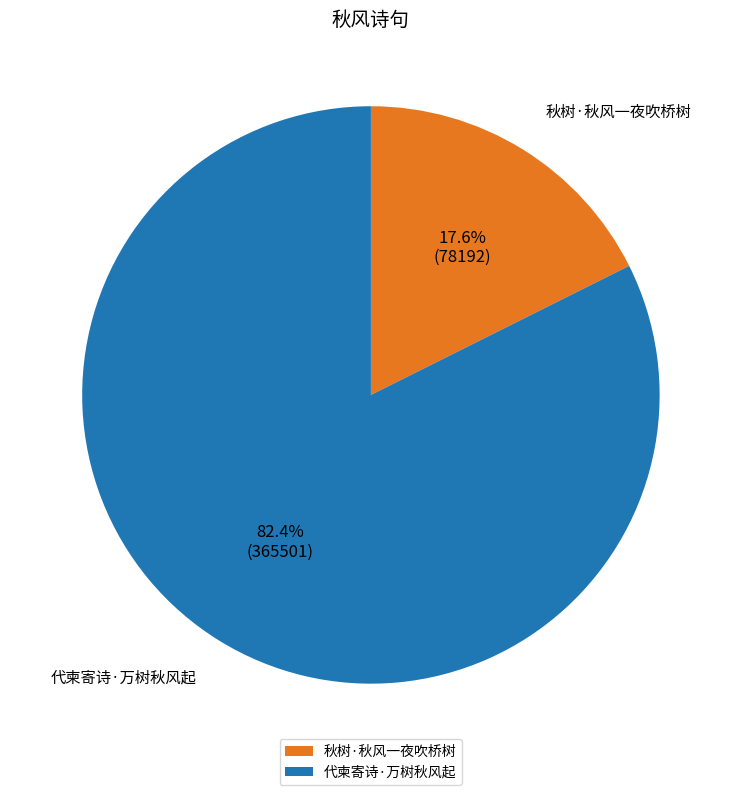

How many slices are in this pie chart?

2